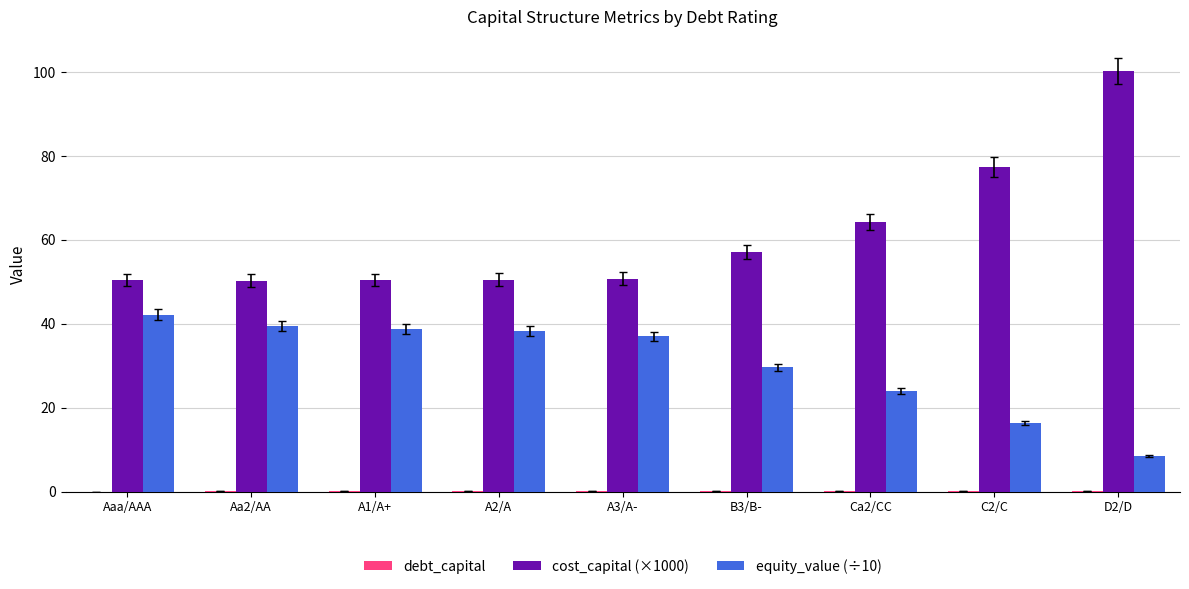

Where does the equity_value (÷10) series first go above 36?

Aaa/AAA